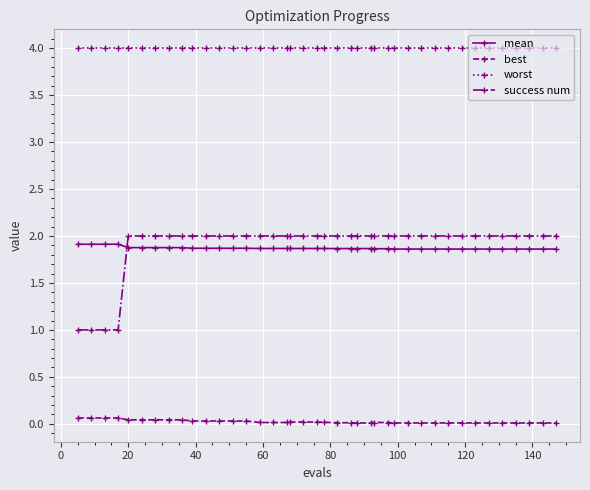

True or false: success num and mean cross at least once.

True